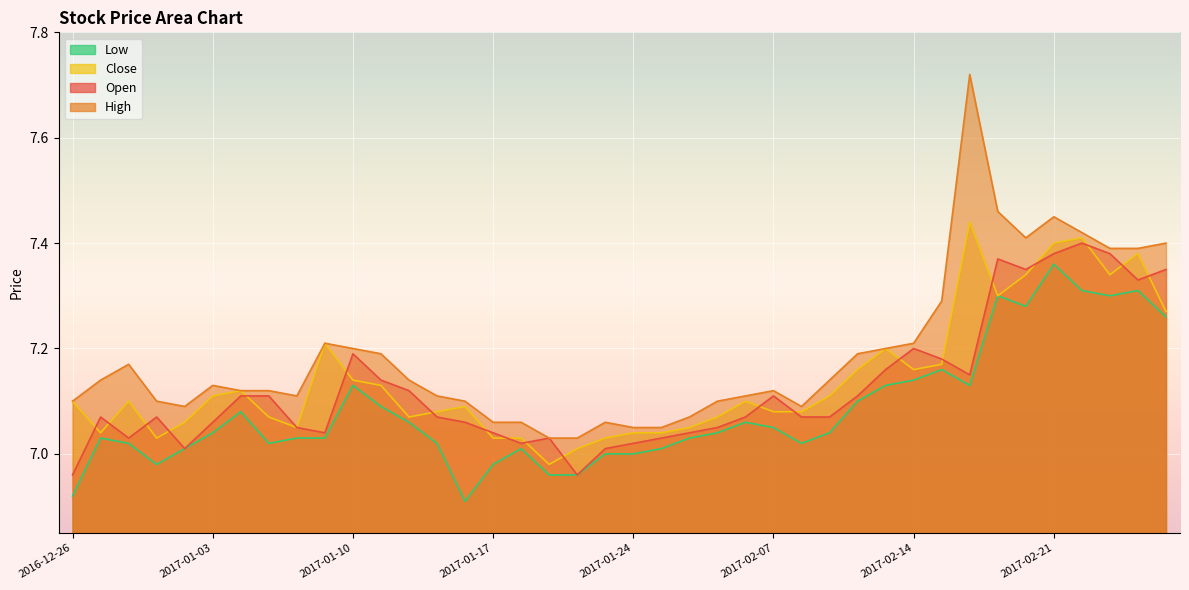

The value of high at 2017-01-19 is 3.5. True or false?

False